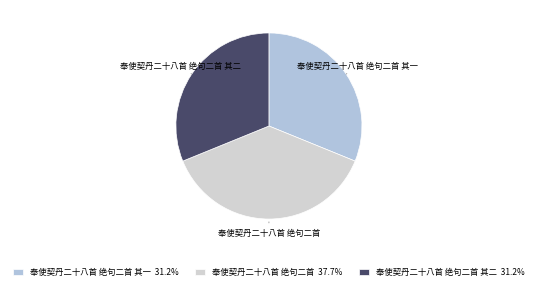

Is 奉使契丹二十八首 绝句二首 the majority of the pie?

No